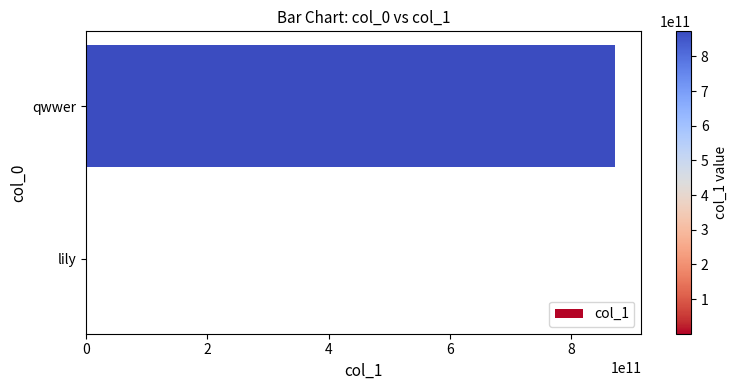

Count the number of categories in the chart.

2